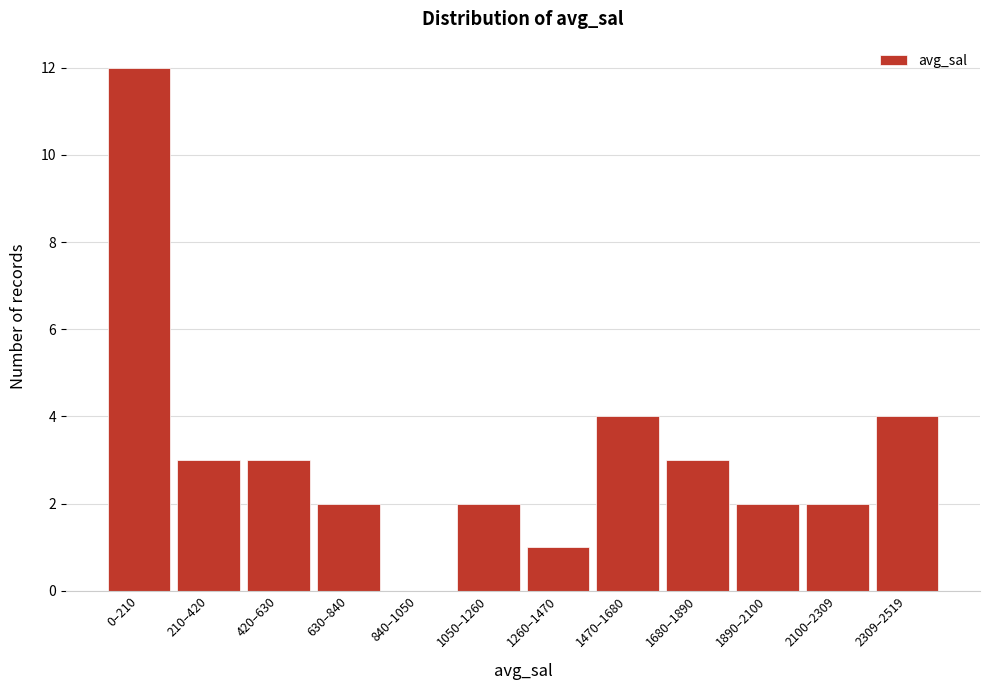

Reading left to right, list all the values displayed in this chart.

0–210=12	210–420=3	420–630=3	630–840=2	840–1050=0	1050–1260=2	1260–1470=1	1470–1680=4	1680–1890=3	1890–2100=2	2100–2309=2	2309–2519=4